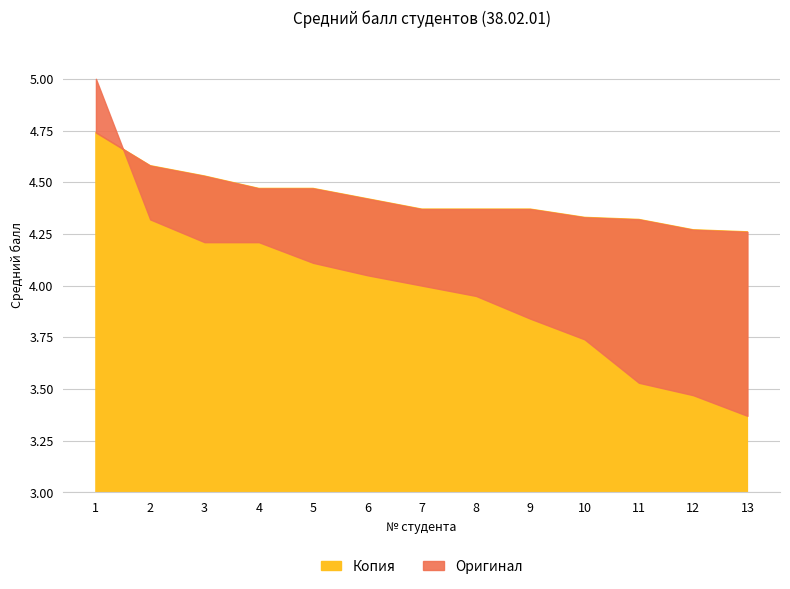

How many times do Копия and Оригинал cross each other?

1